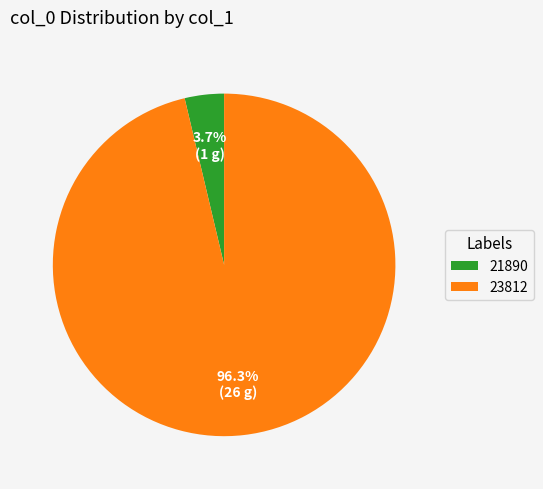

Which slice is the smallest?

21890